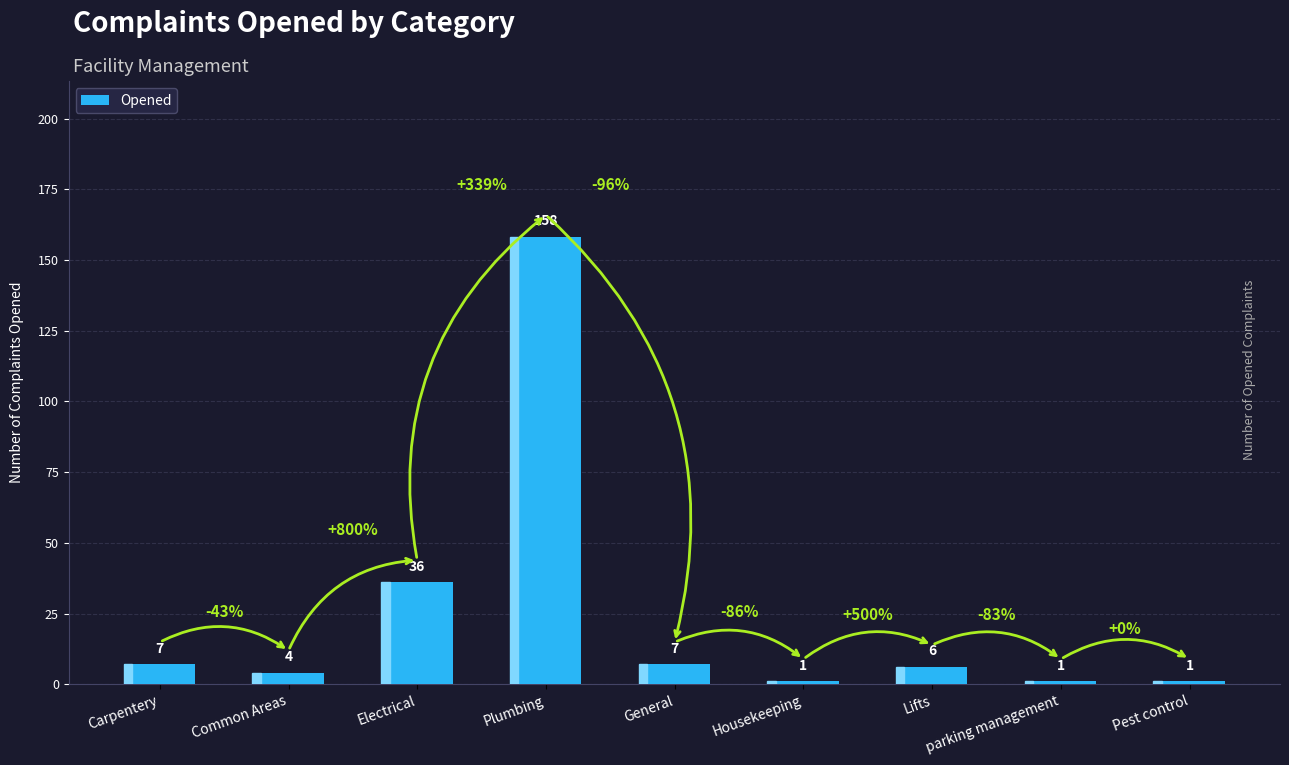

What is the average value?

25